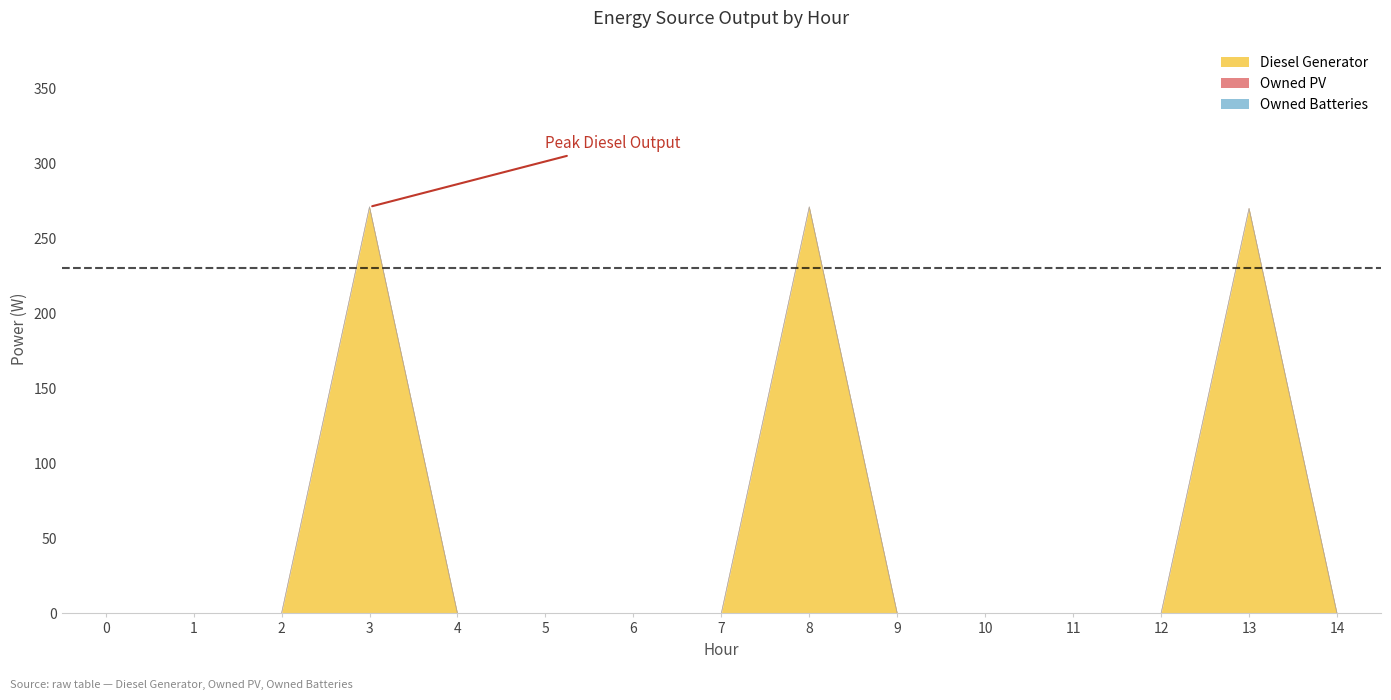

Is the value of Owned PV at 10 greater than the value of Diesel Generator at 14?

No